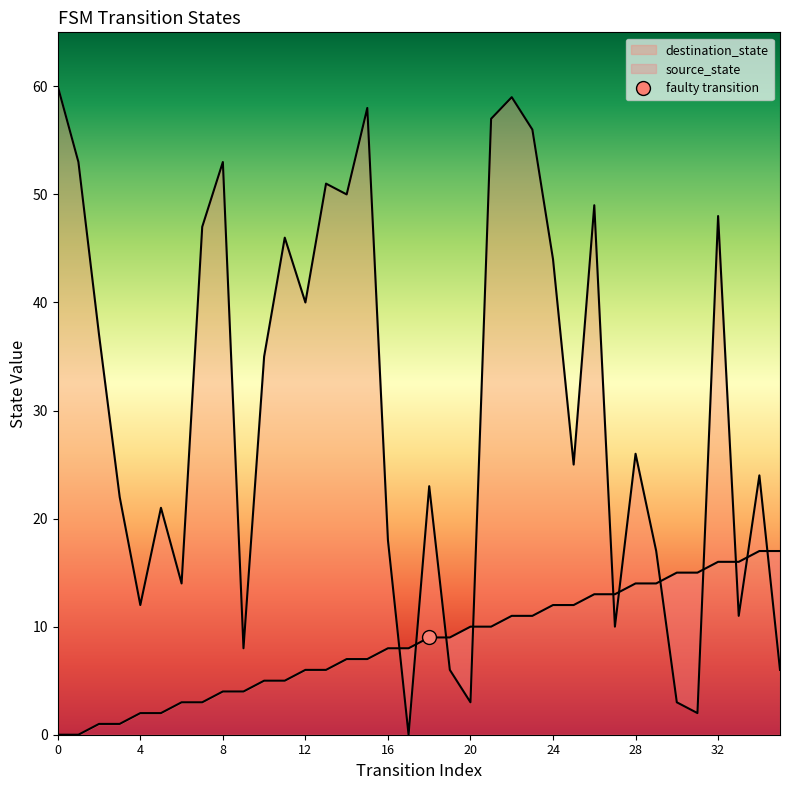

At 15, list the series in order from smallest to largest.

source_state, destination_state